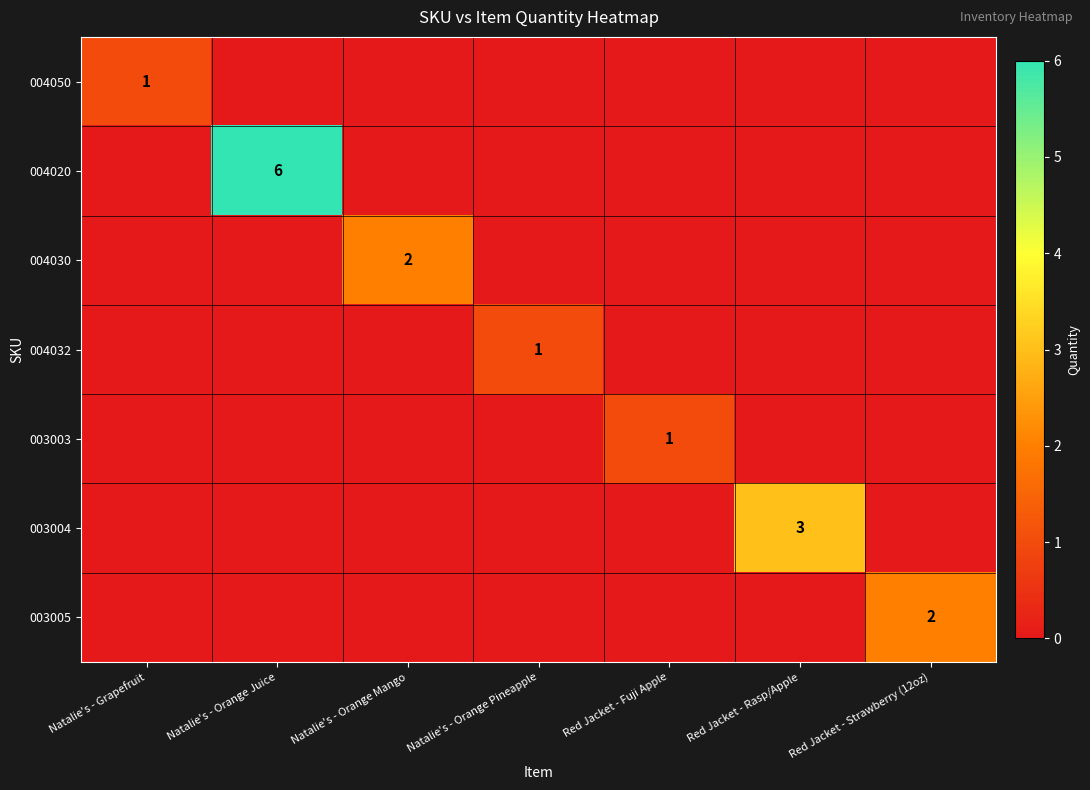

True or false: 004030 has a value of 2 at Natalie's - Orange Mango.

True